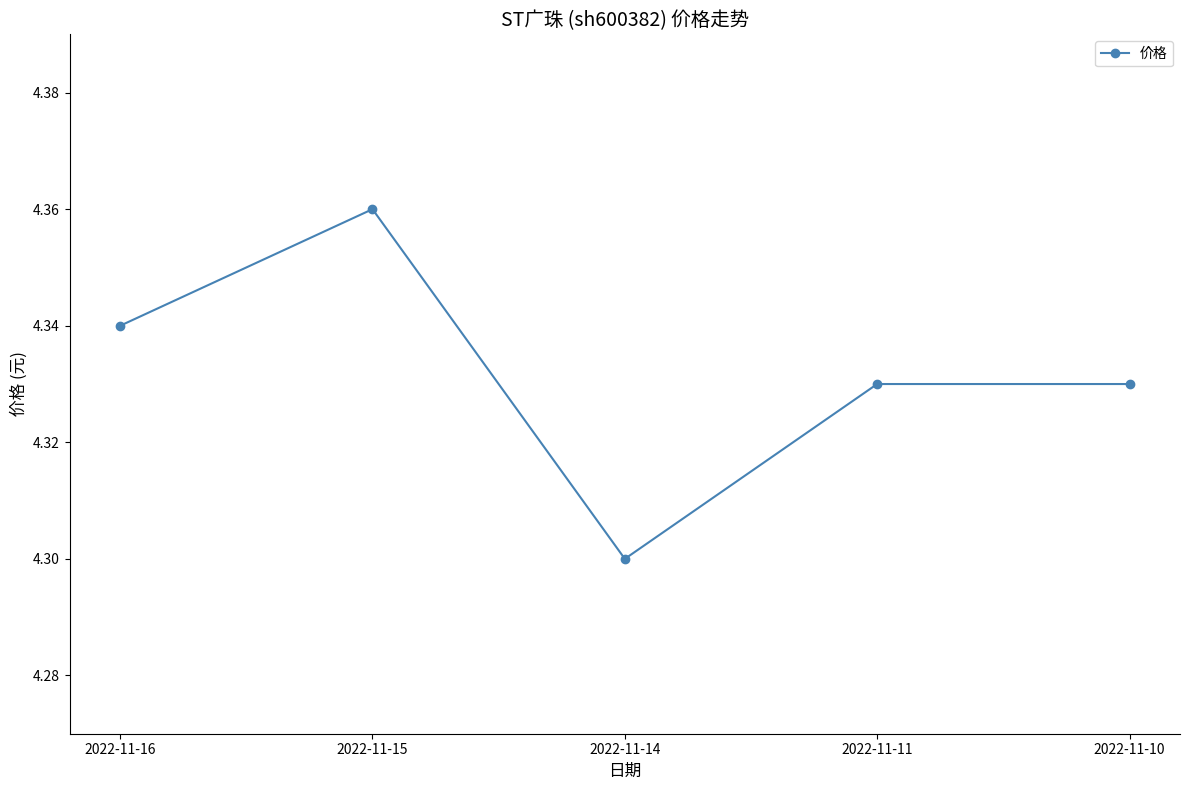

Which label corresponds to the largest value in the chart?

2022-11-15